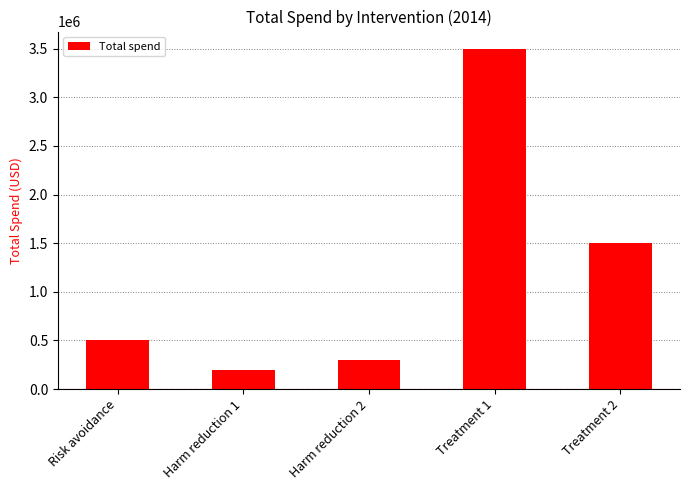

Does the chart contain stacked bars?

No